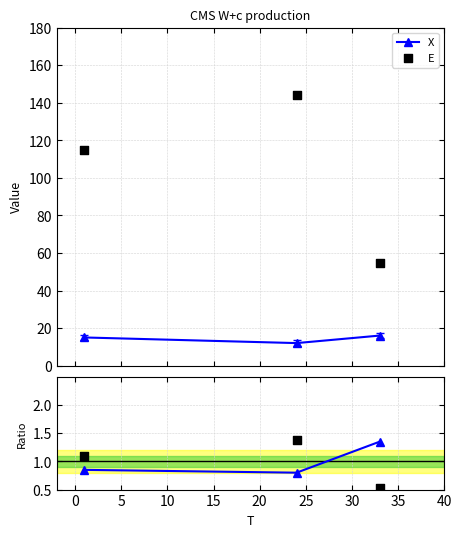

Which series has the largest total across all categories?

E